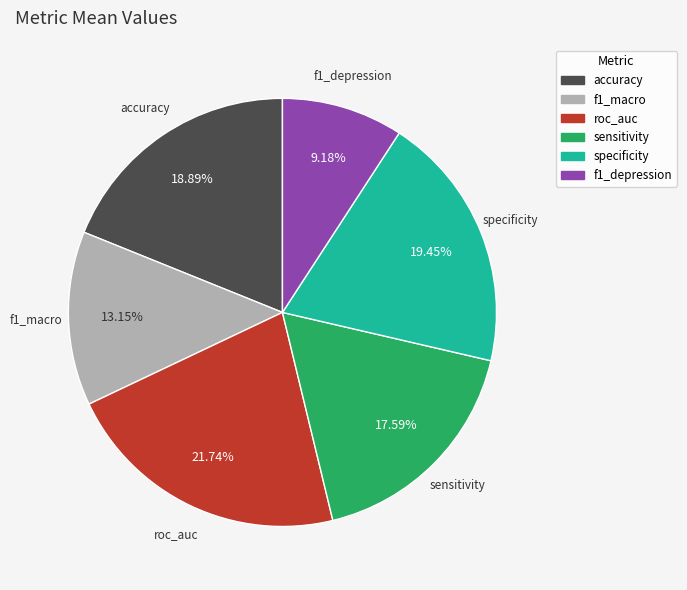

Which has a higher value, specificity or f1_depression?

specificity